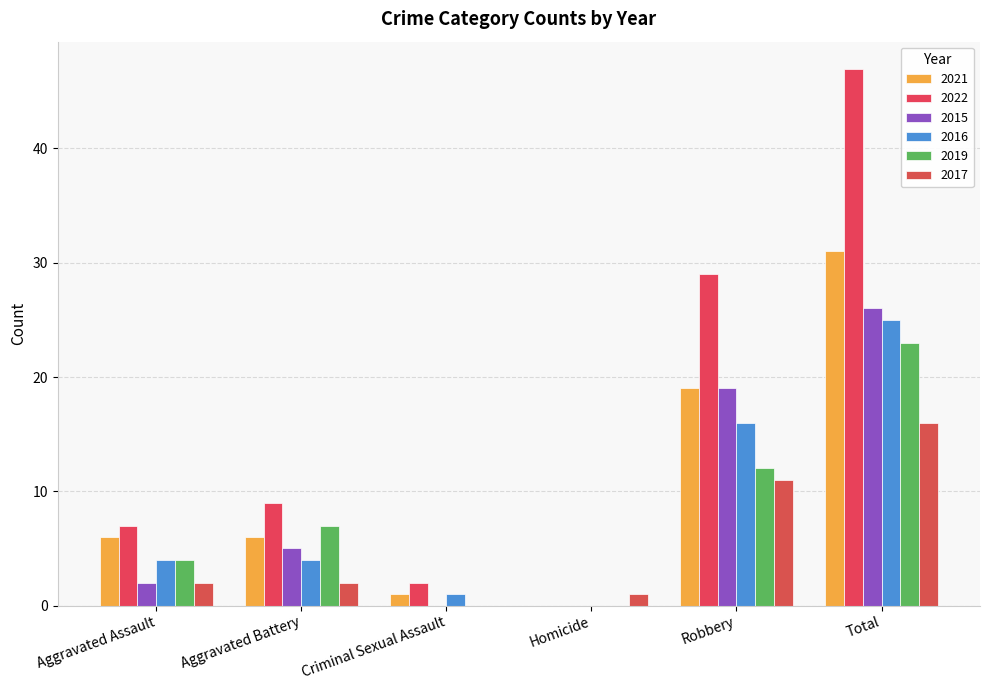

How many series are shown in this chart?

6